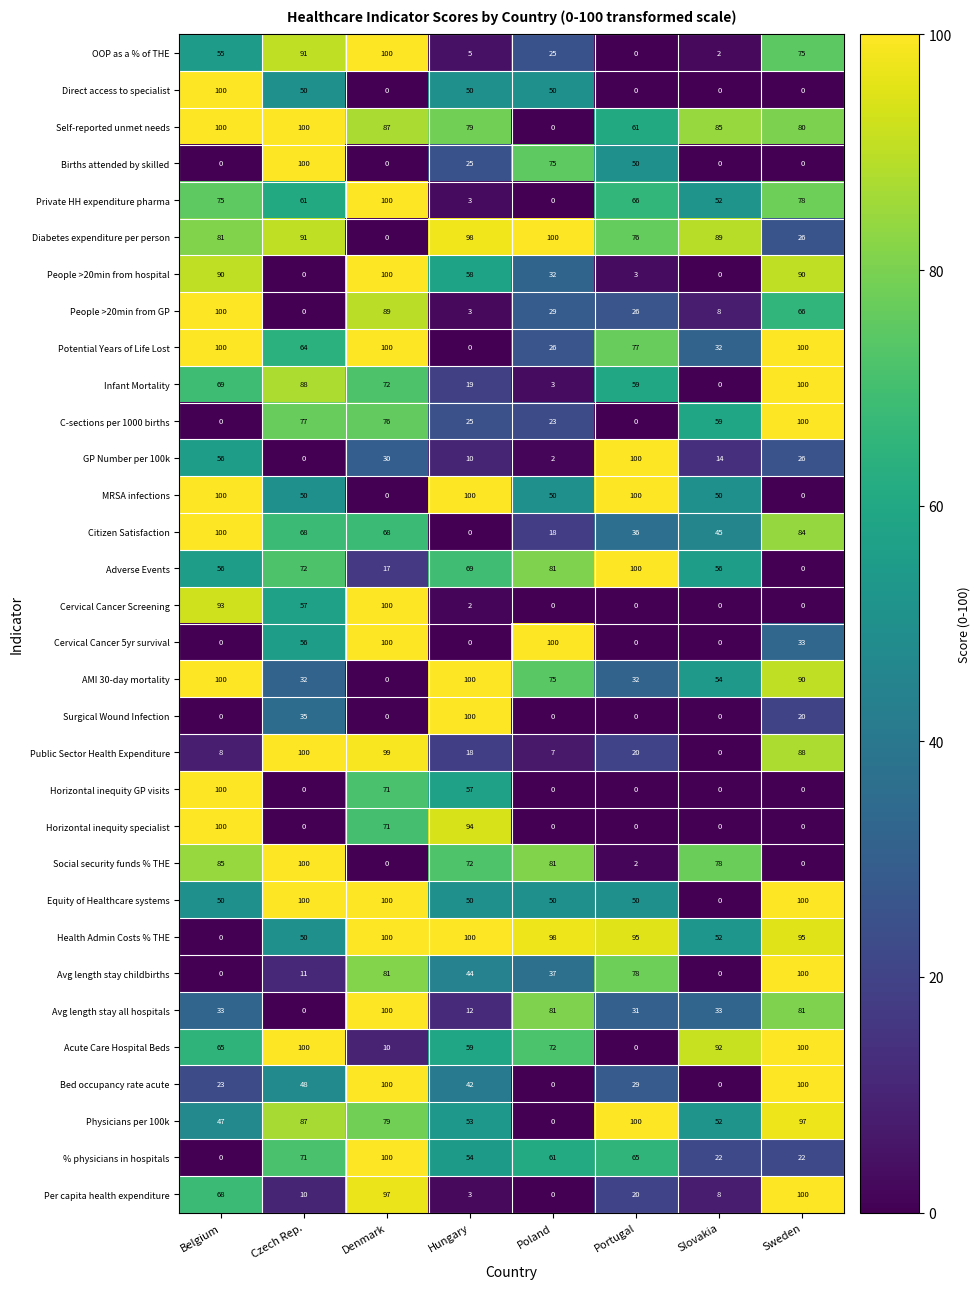

At how many categories does at least one series exceed 89?

8